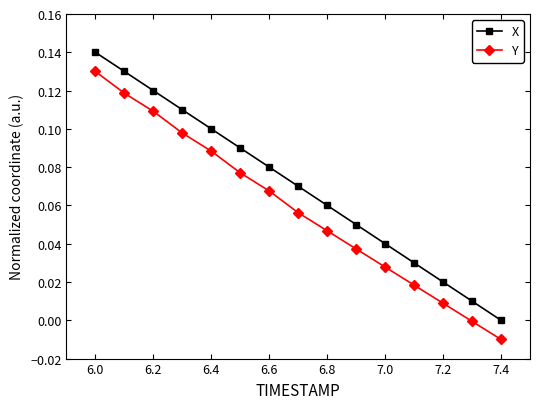

Which series has the largest total across all categories?

X